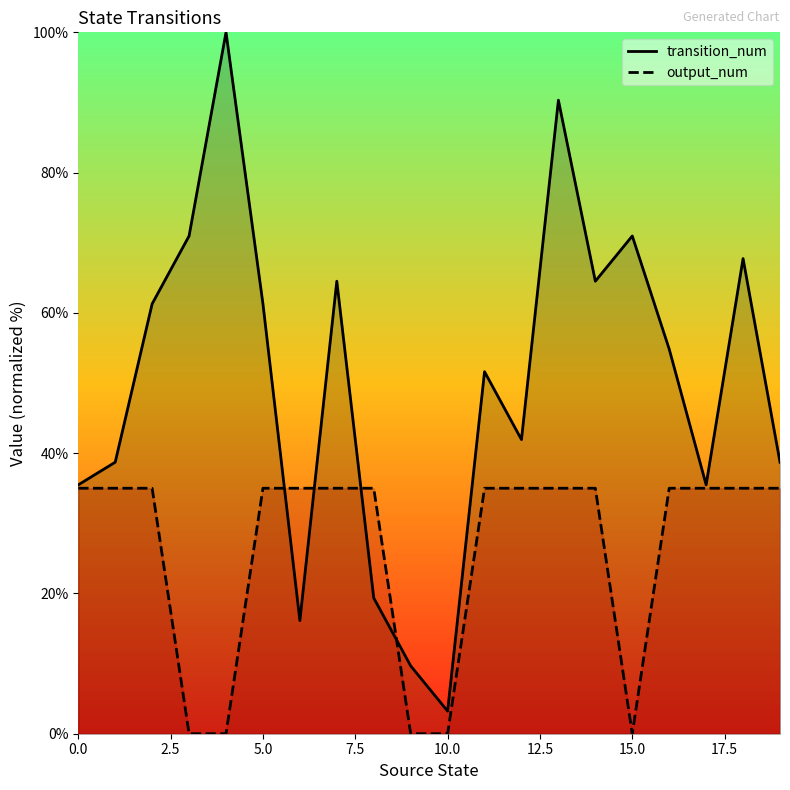

What is the average value of the transition_num series?

49.8